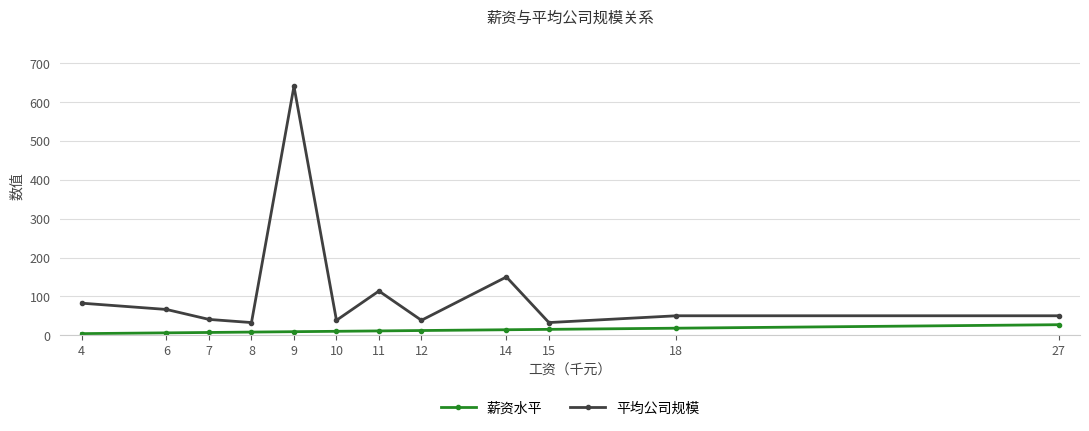

Which series has the widest spread of values?

平均公司规模